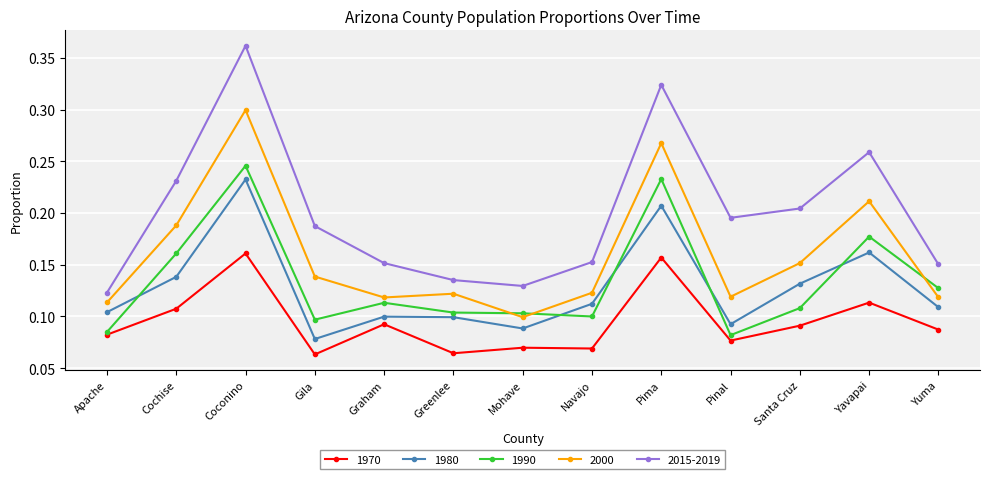

At which category does 1990 reach its first local peak?

Coconino